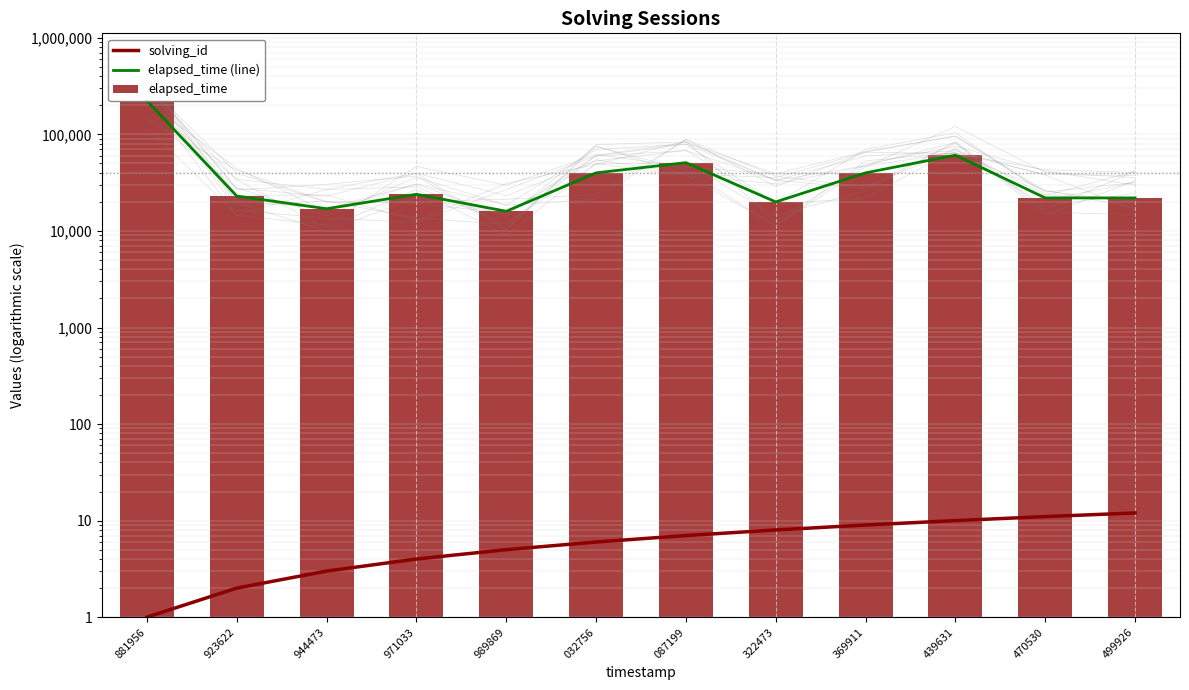

Which series has the widest spread of values?

elapsed_time (line)